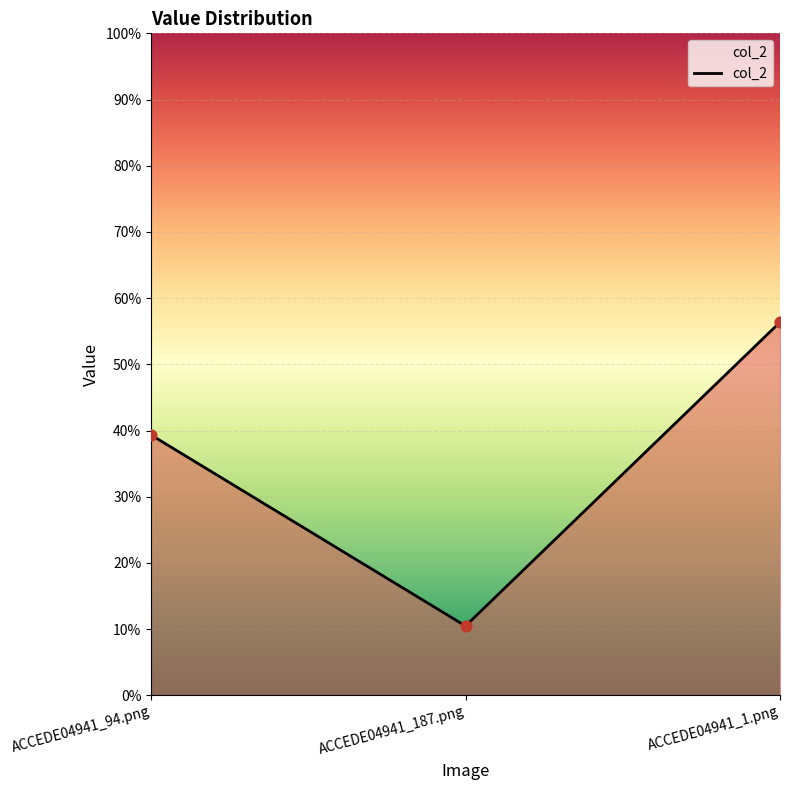

Between ACCEDE04941_187.png and ACCEDE04941_94.png, which is larger?

ACCEDE04941_94.png